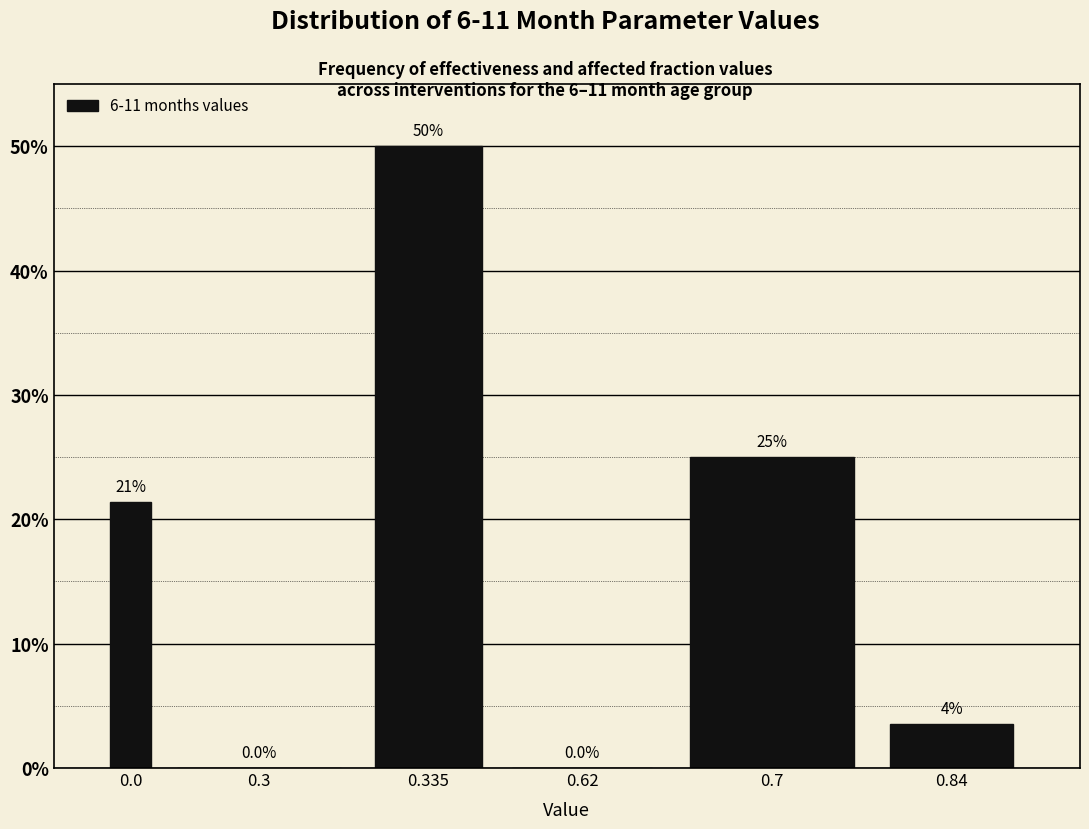

Which category has the highest value across all series?

0.335